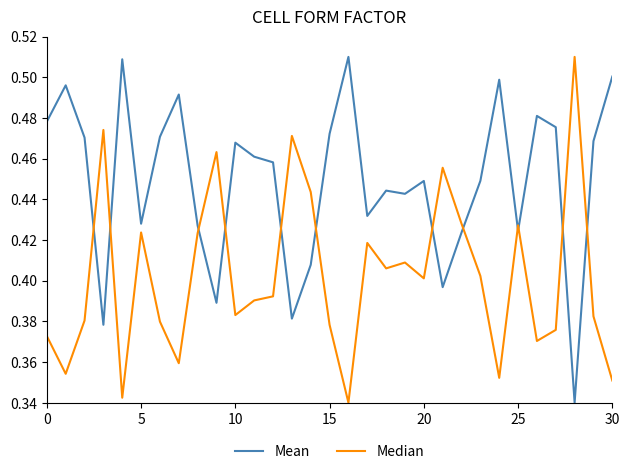

Which series has the largest total across all categories?

Mean